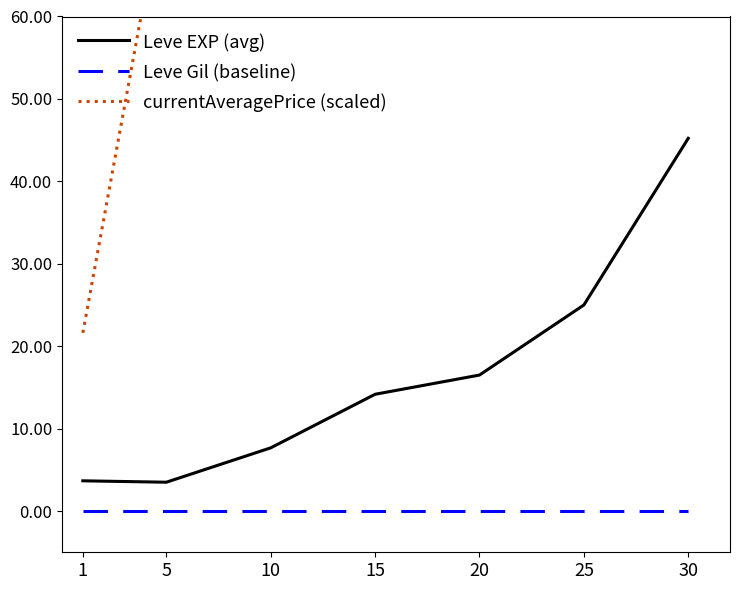

What is the maximum value shown in the chart?

1684.5